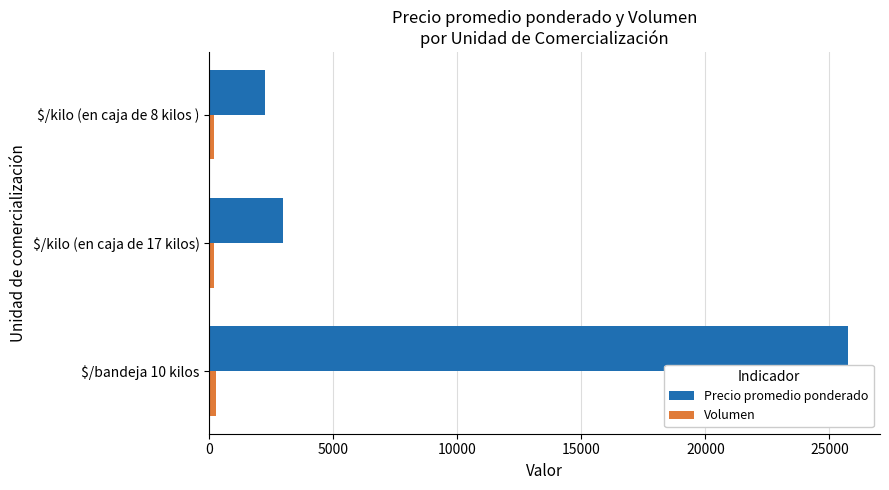

Rank the series by their maximum value, from lowest to highest.

Volumen, Precio promedio ponderado